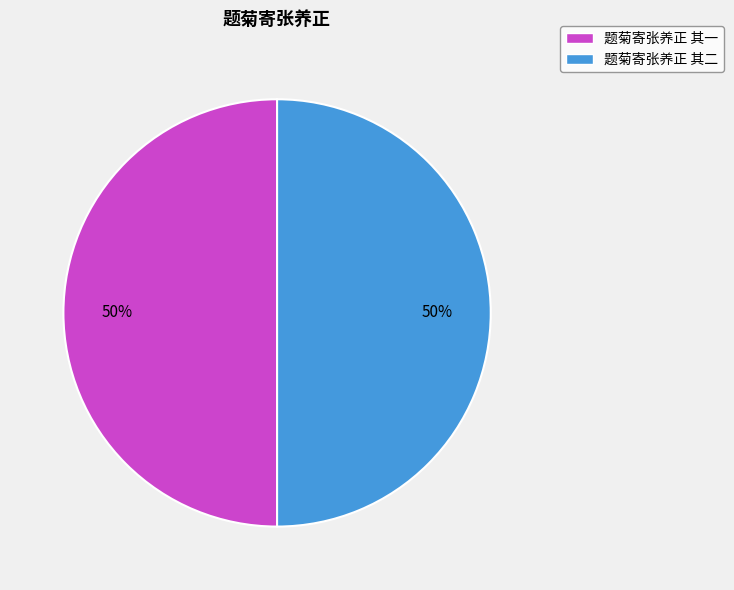

Is the sum of 题菊寄张养正 其二 and 题菊寄张养正 其一 greater than half?

Yes